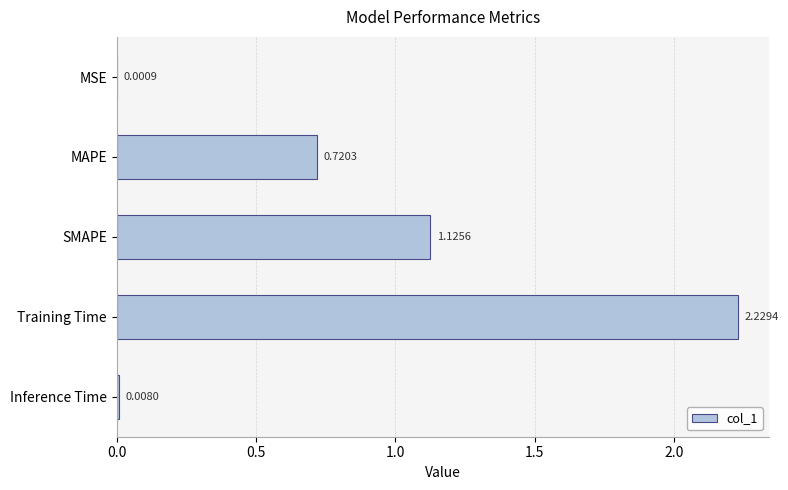

Count the number of categories in the chart.

5